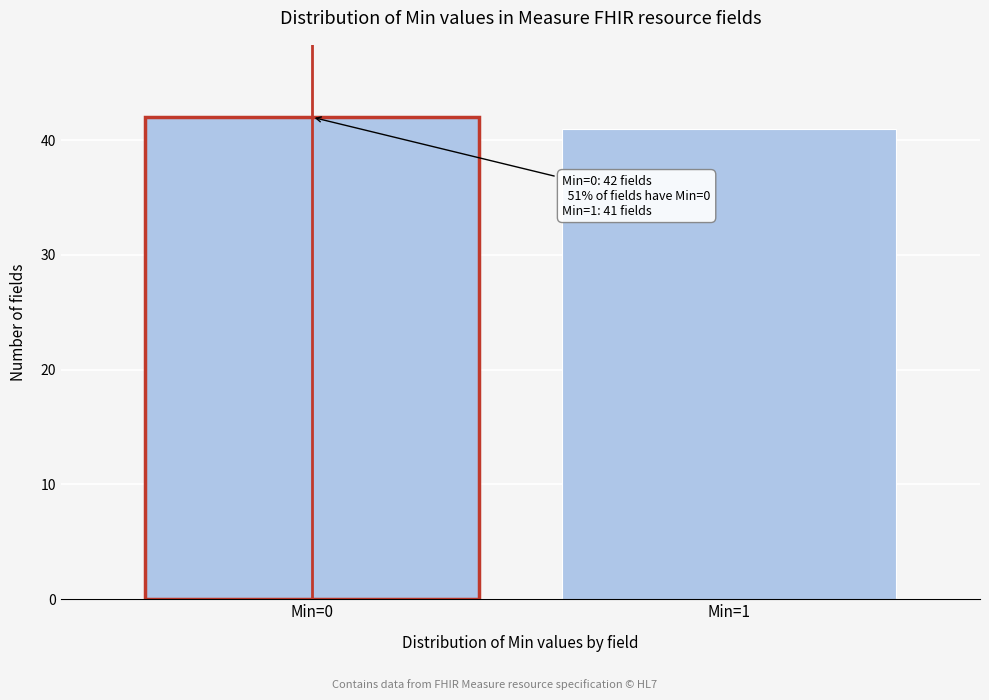

Reading right to left, what are all the values shown in this chart?

Min=1=41	Min=0=42